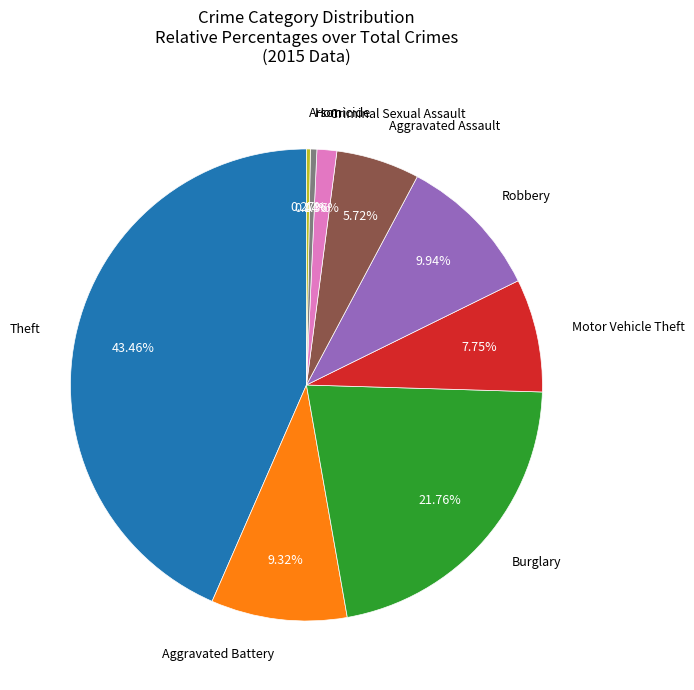

Is there any slice that represents more than half of the pie?

No